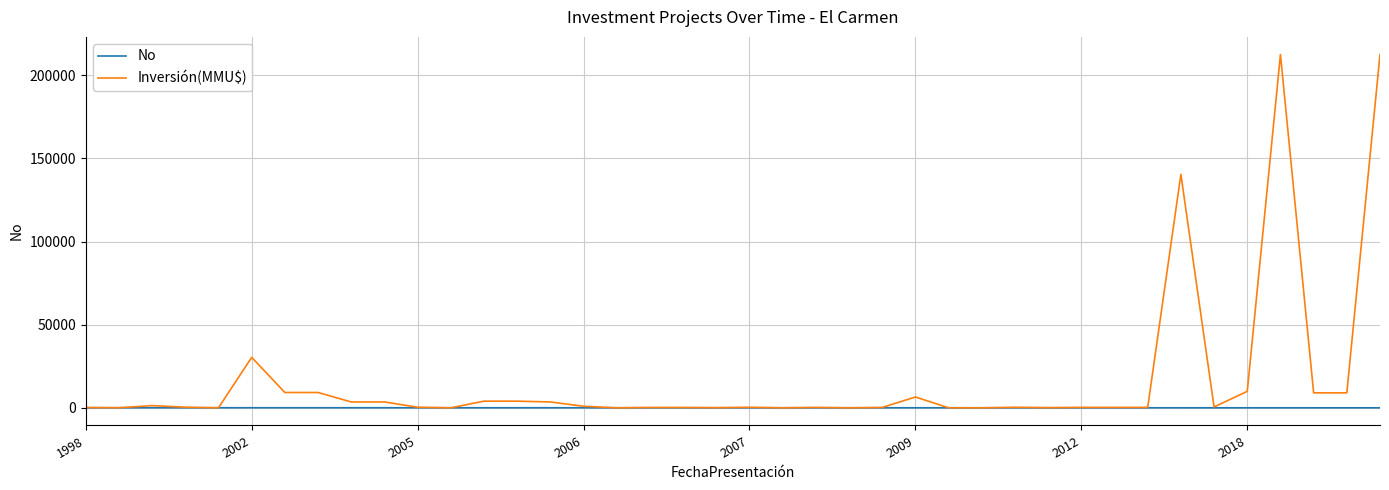

Which series has the largest total across all categories?

Inversión(MMU$)